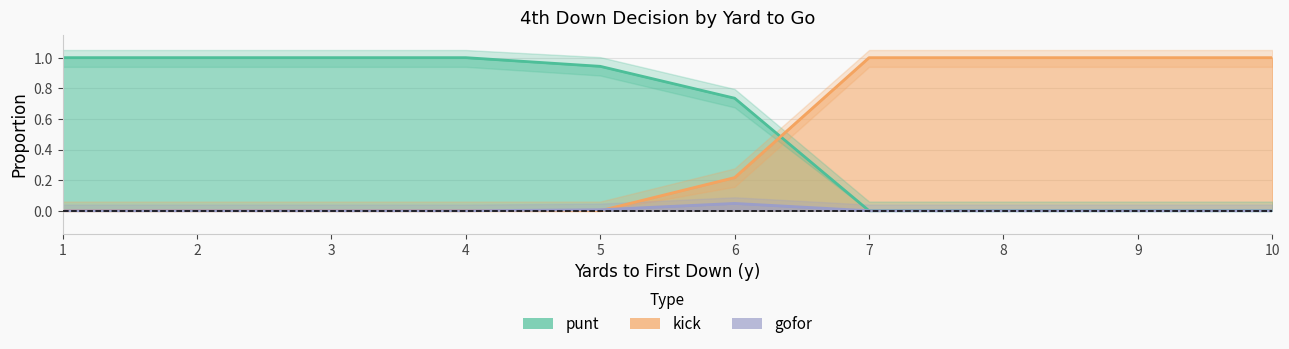

The value of punt at 2 is 1.0. True or false?

True